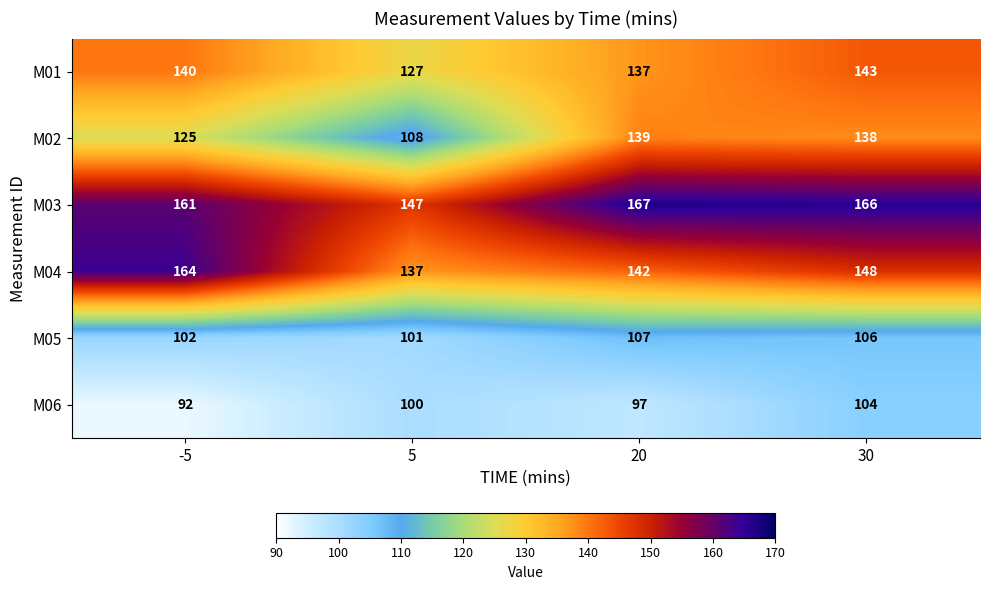

At which label is M01 closest to 135?

20